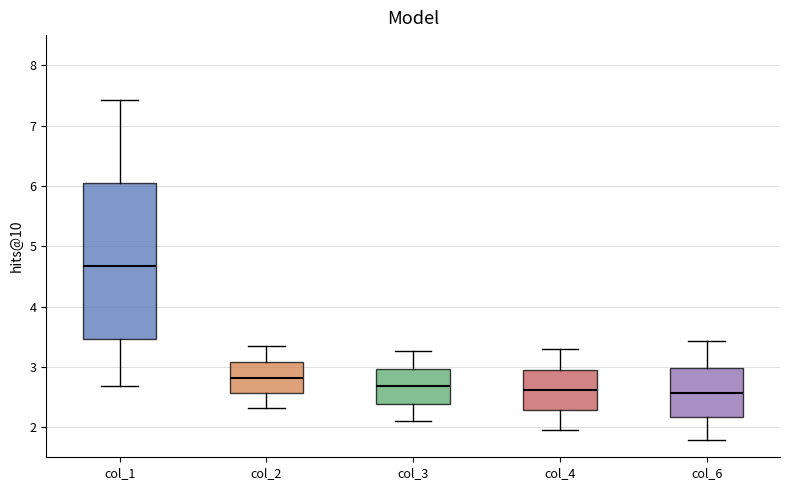

Where is the lower edge of the box for col_1 on the y-axis? The values are not printed on the chart, so give them approximately, as read against the axis.

3.5